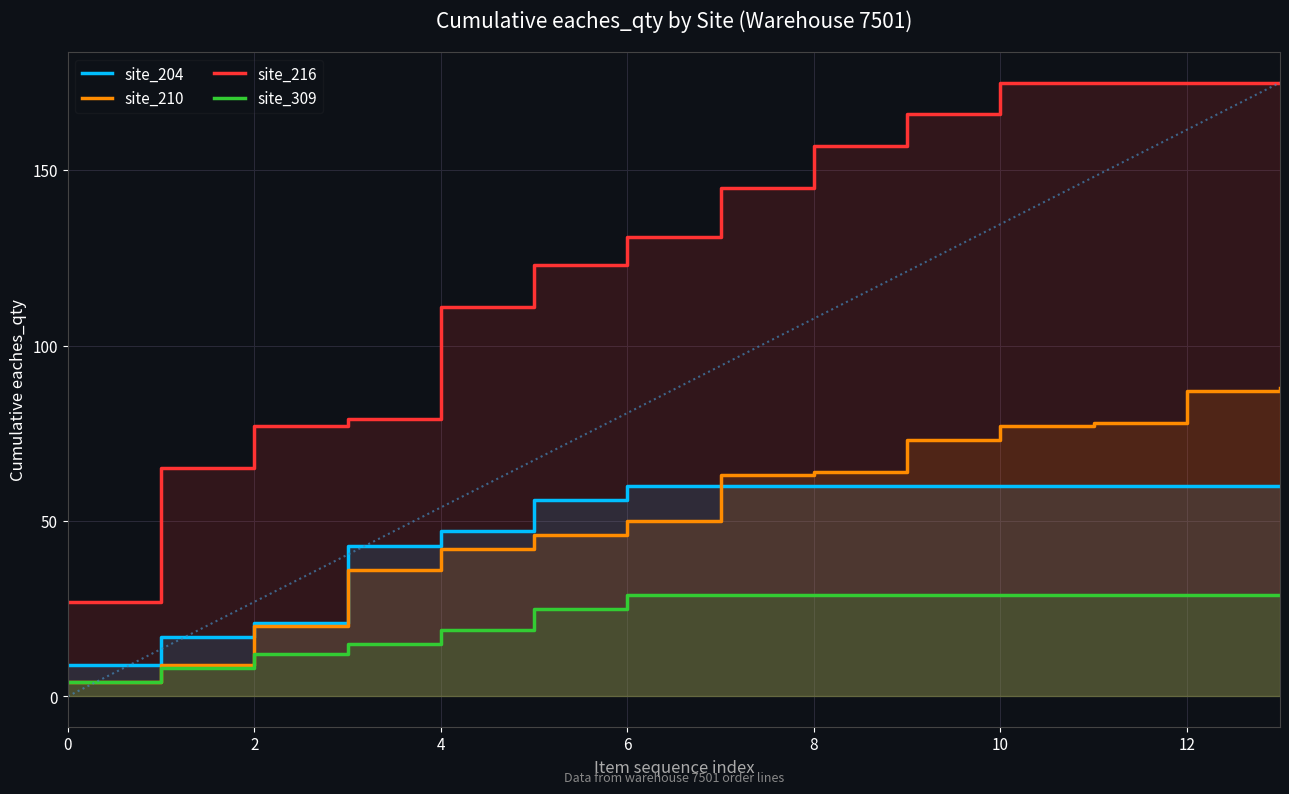

Which series has the largest range (max minus min)?

site_216